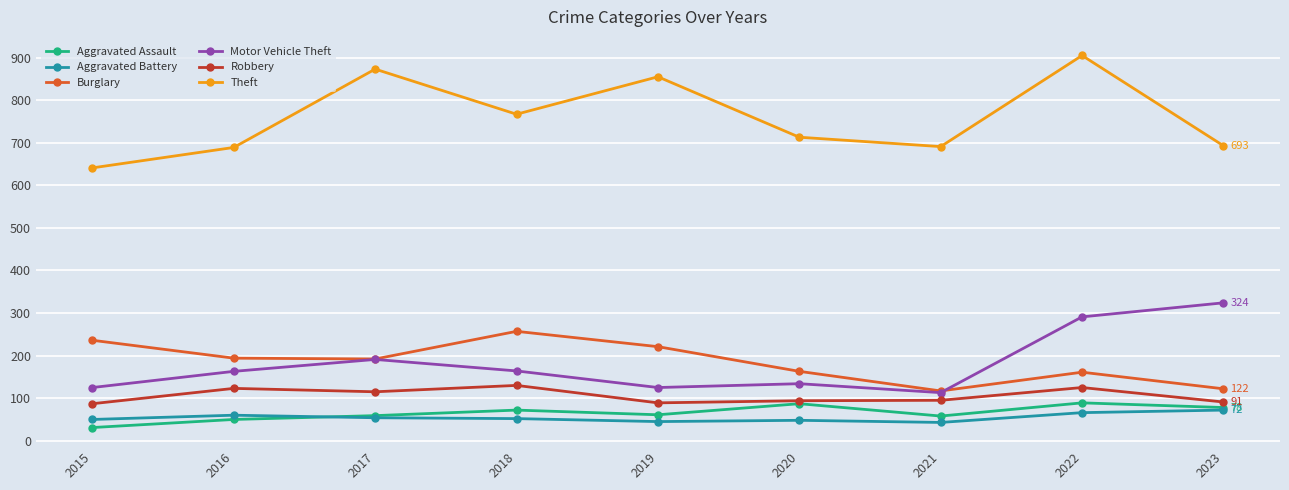

Which series has the largest range (max minus min)?

Theft